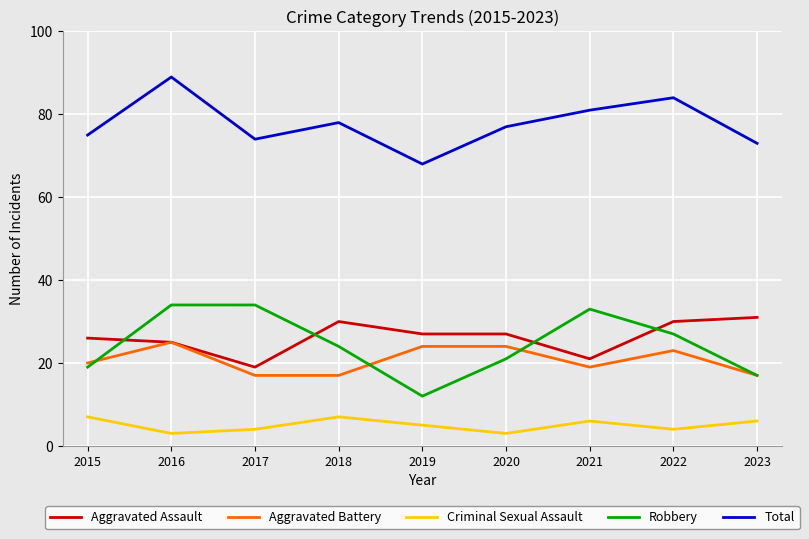

What is the lowest value of the Aggravated Assault series?

19